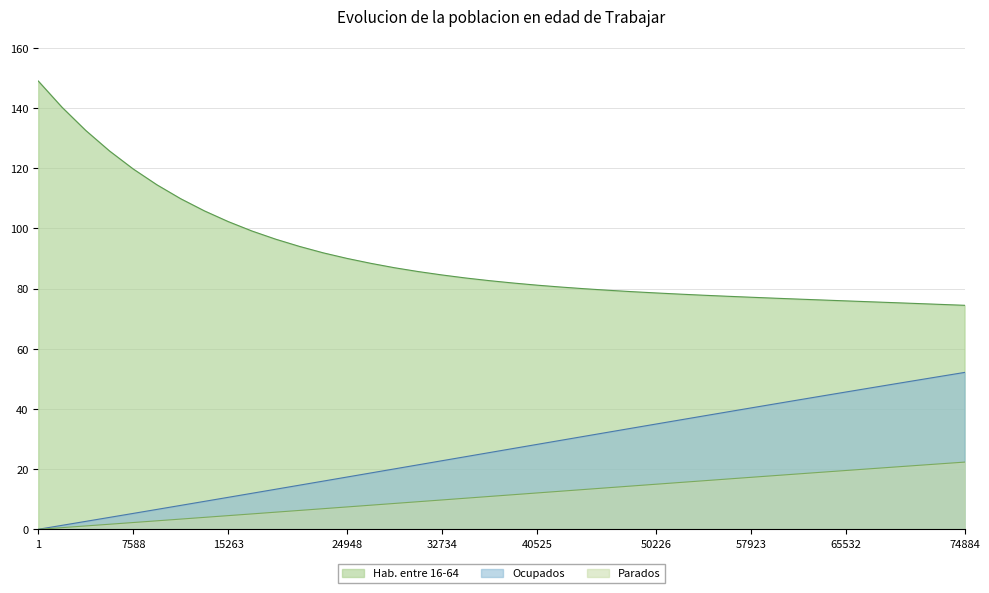

True or false: Hab. entre 16-64 has a value of 101.1 at 57923.

False